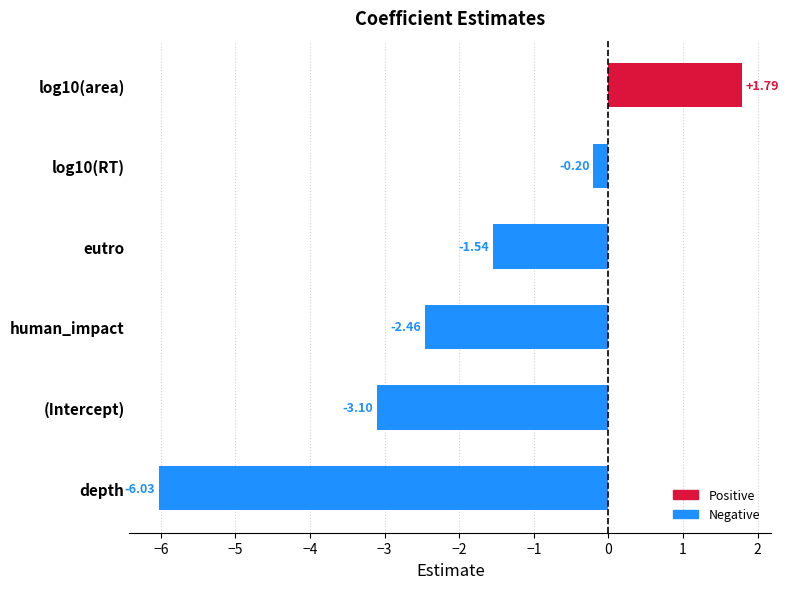

How many data points does each series have?

6